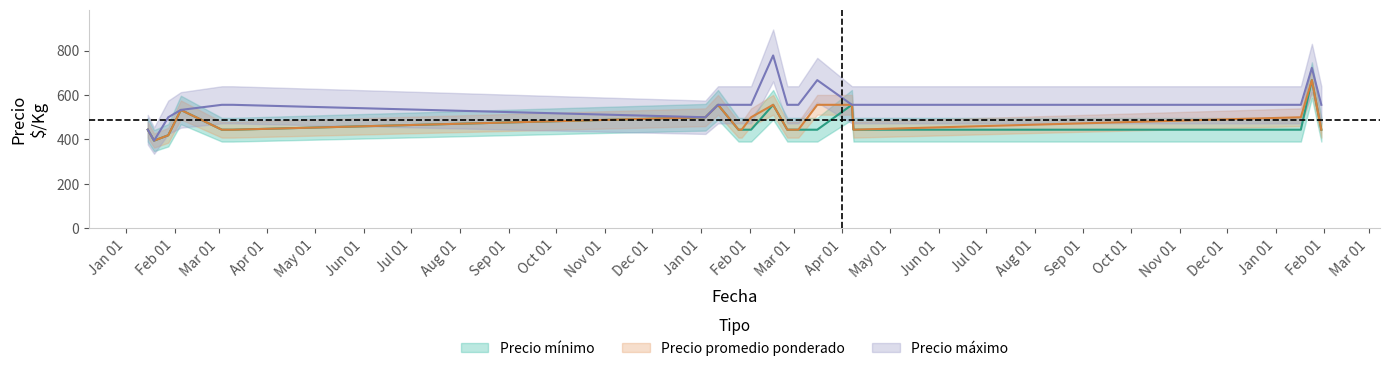

How many interior local peaks does the Precio maximo series have?

3